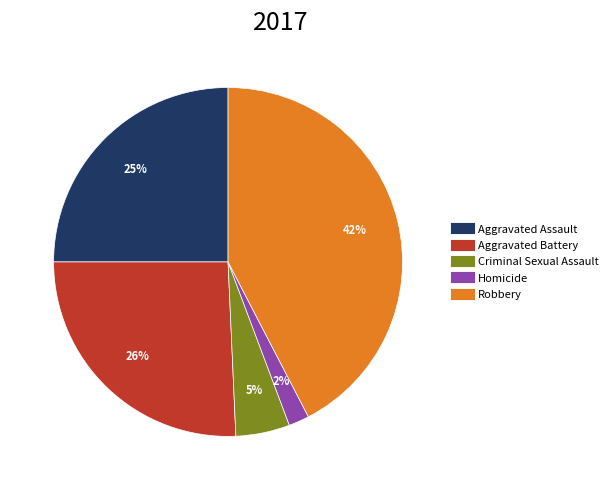

Which slice is the largest?

Robbery